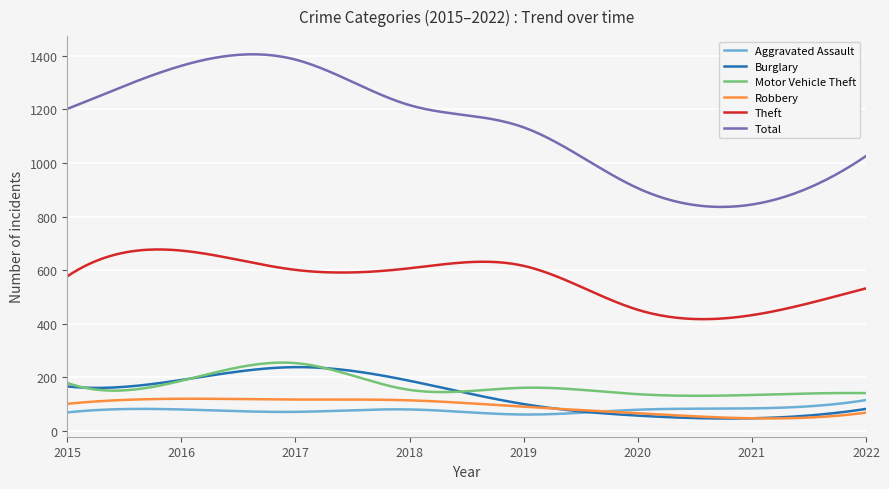

What is the minimum value for Robbery?

46.5